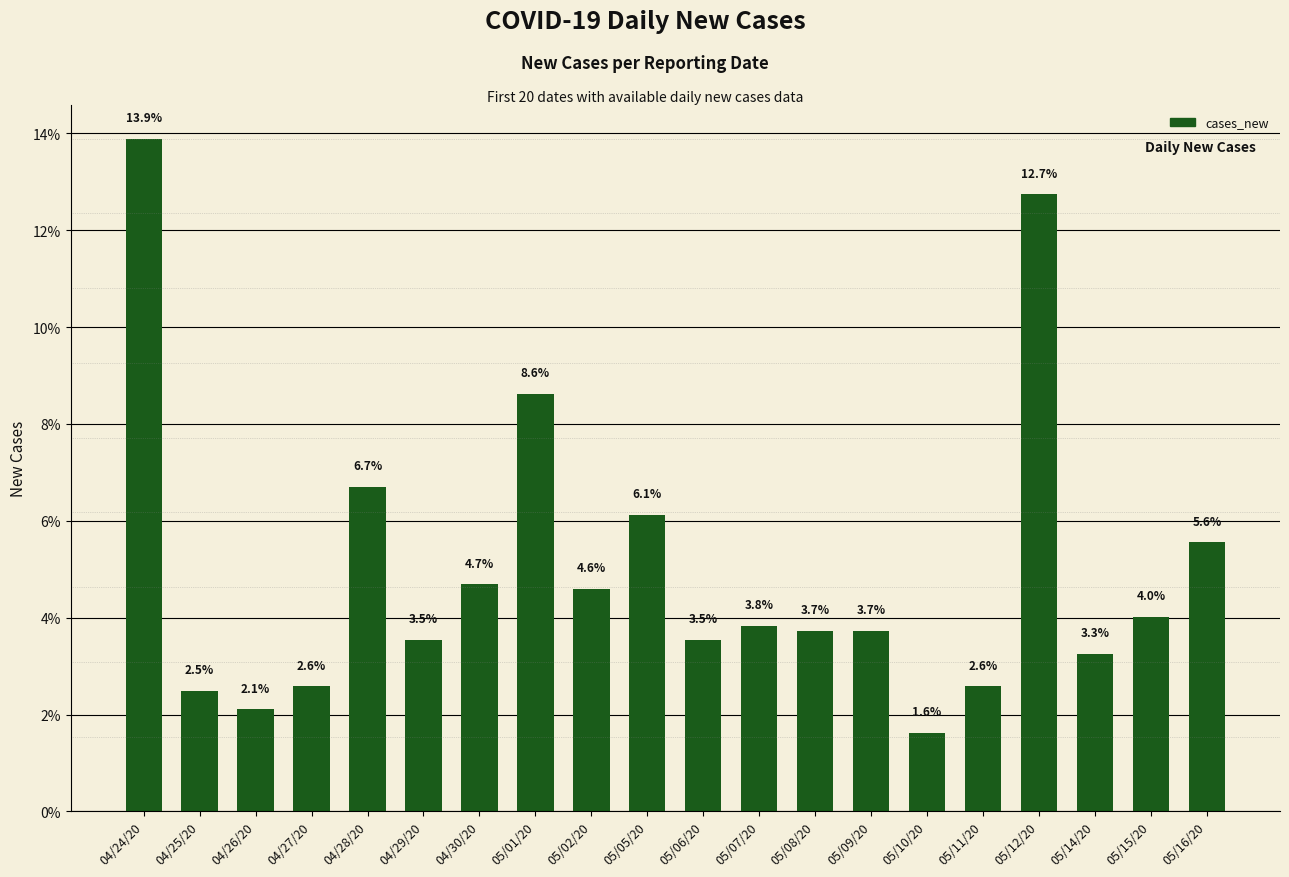

What is the smallest value displayed?

1.6